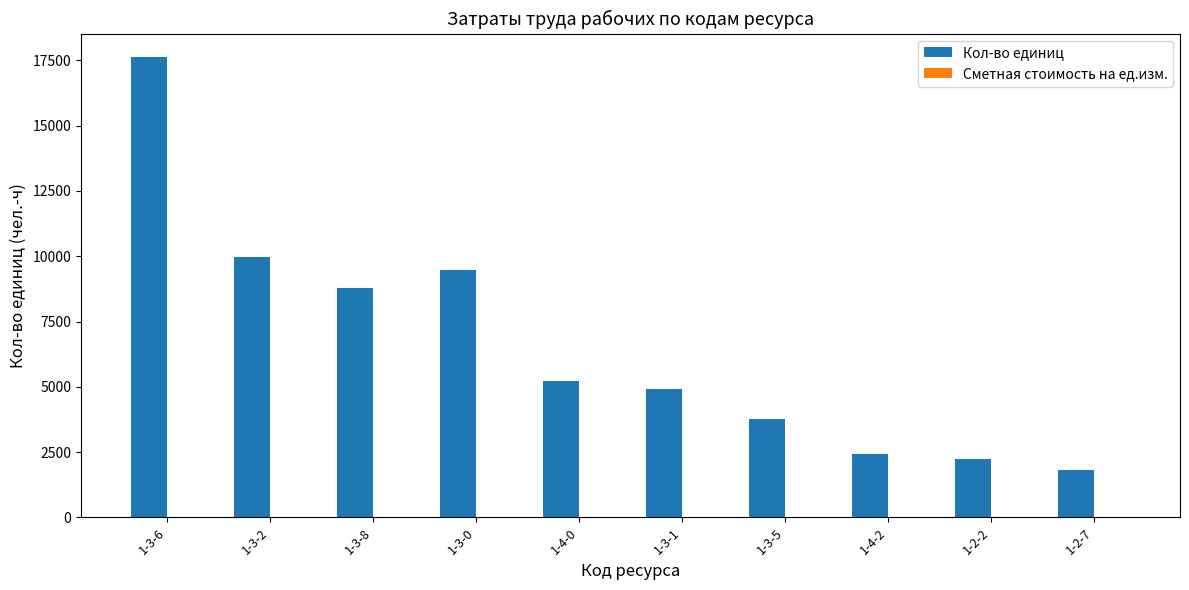

At which category is the sum across all series the highest?

1-3-6